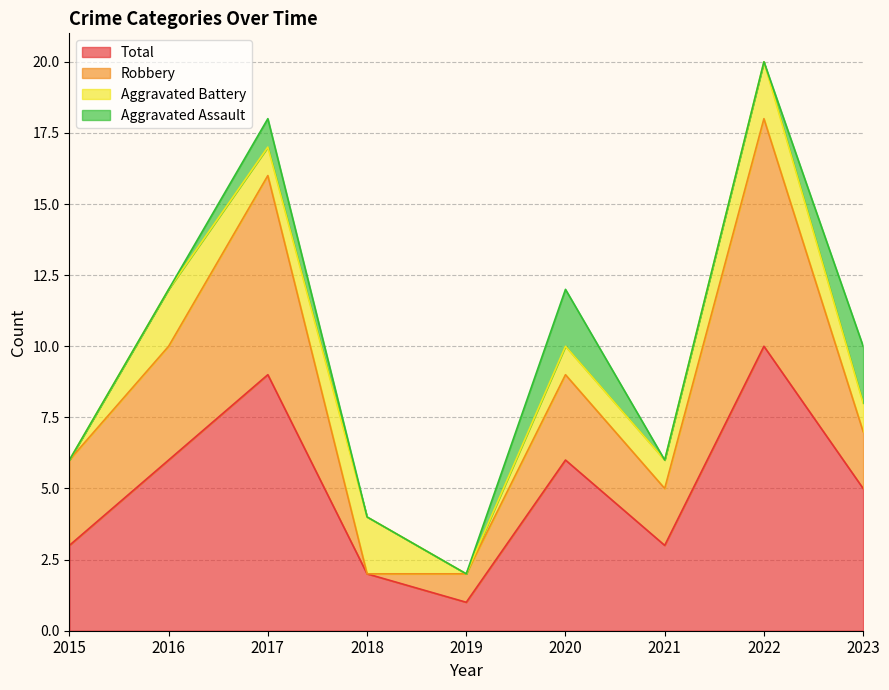

At which category is the sum across all series the highest?

2022